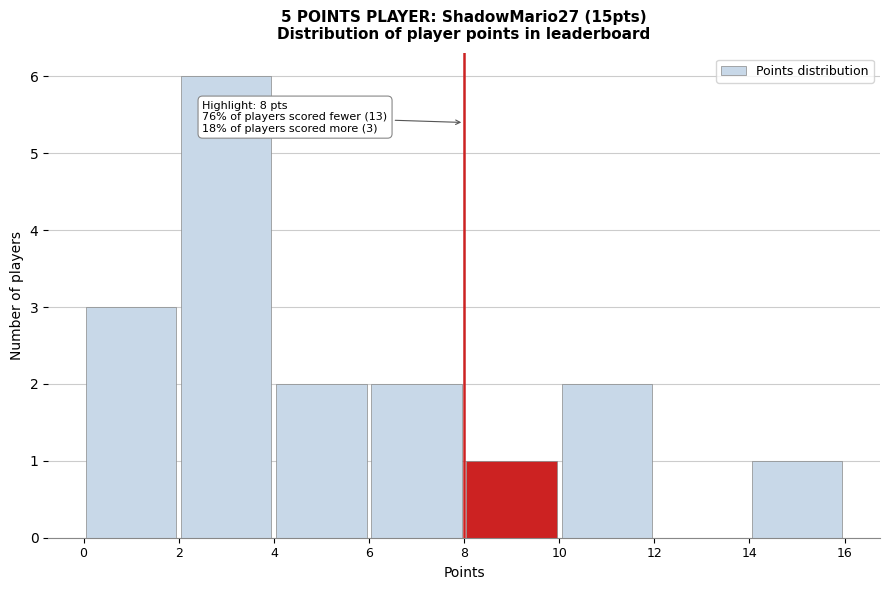

Over which range of the x-axis is the bar tallest?

2 to 4